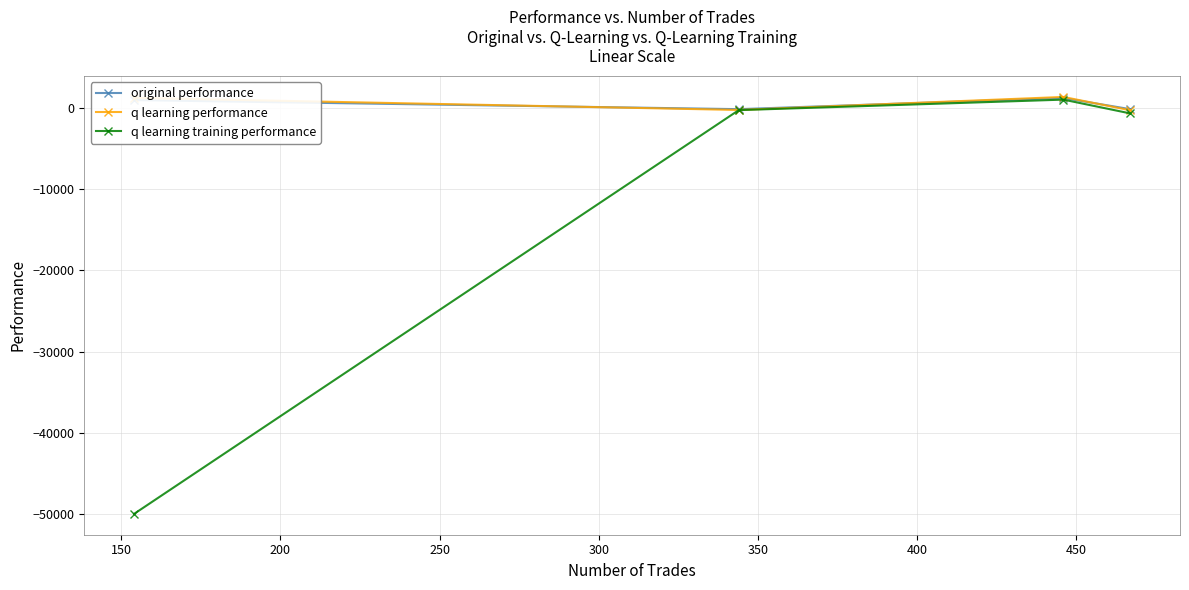

What is the sum of all original performance values?

1917.3